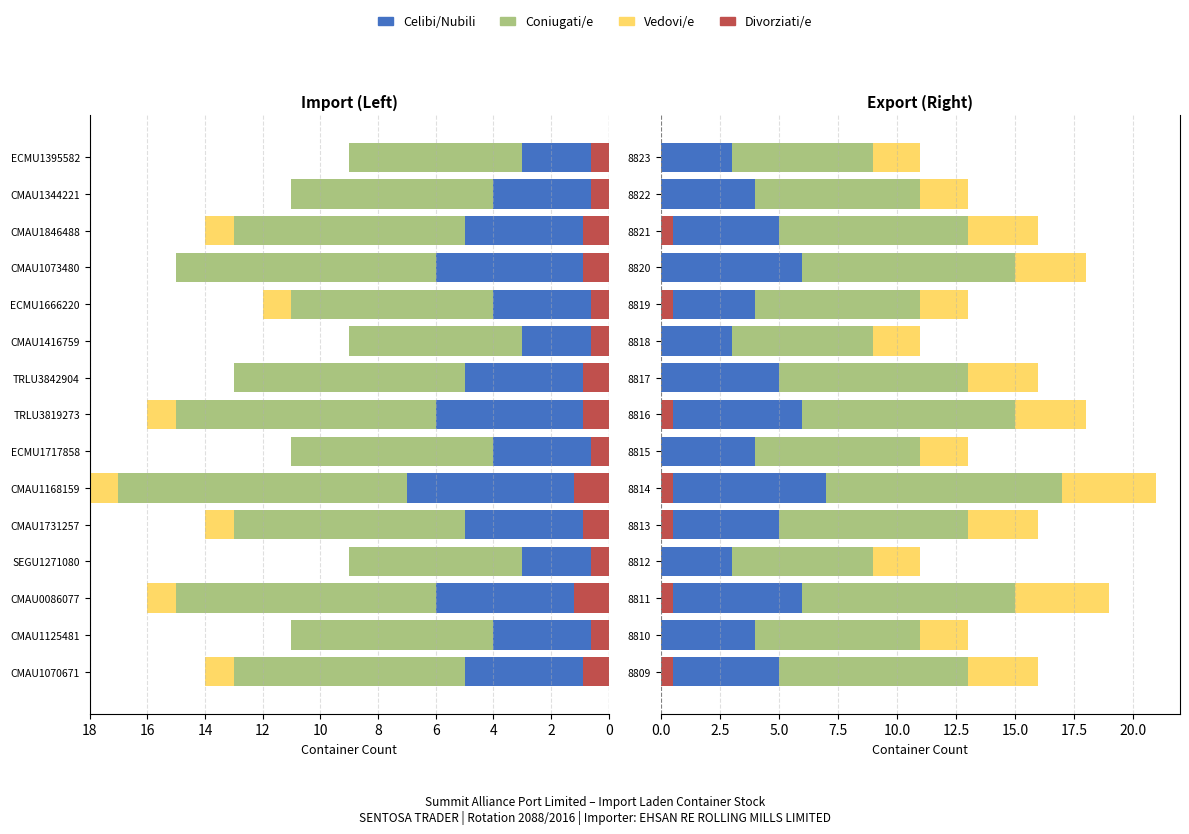

True or false: Divorziati/e has a value of -0.2 at 8818.

False